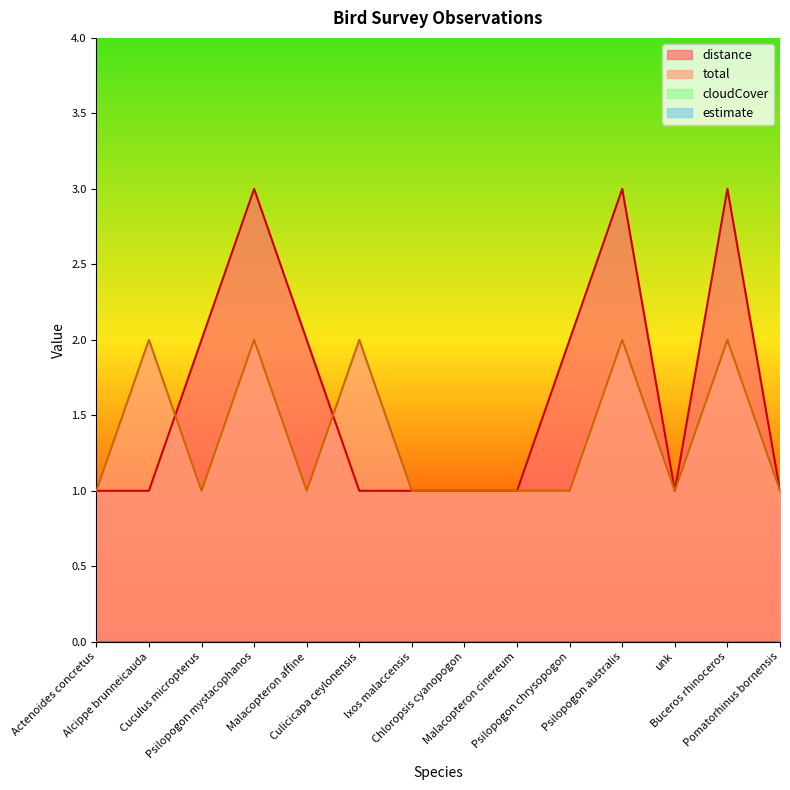

After their last crossing, which series has the higher values: total or distance?

total